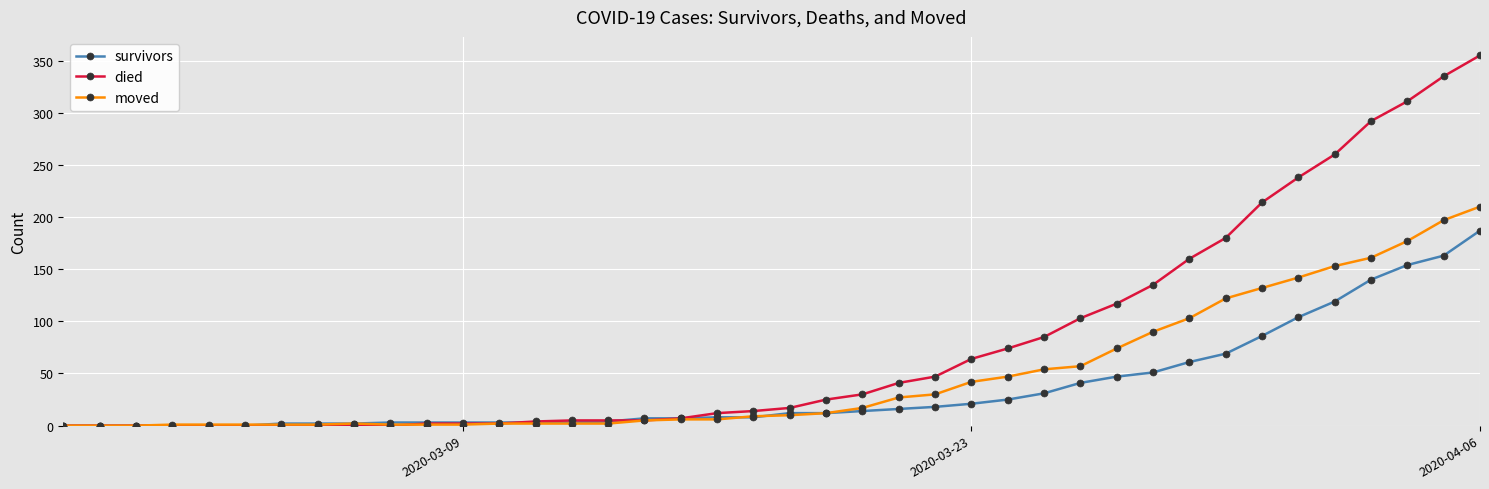

Which series has the largest total across all categories?

died